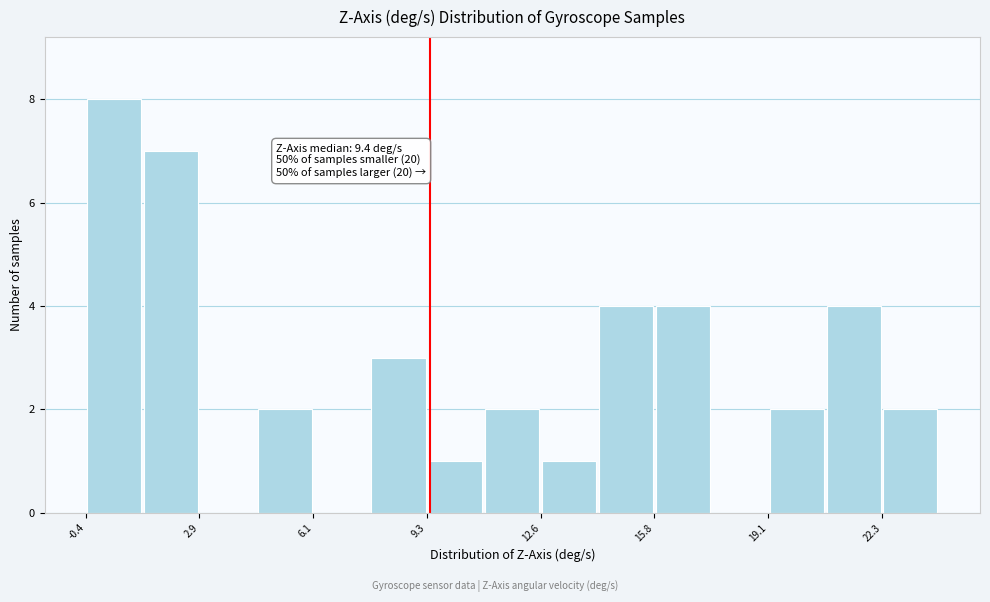

Around what value on the x-axis is the tallest bar? Give the approximate position of its centre, as read against the axis.

0.5